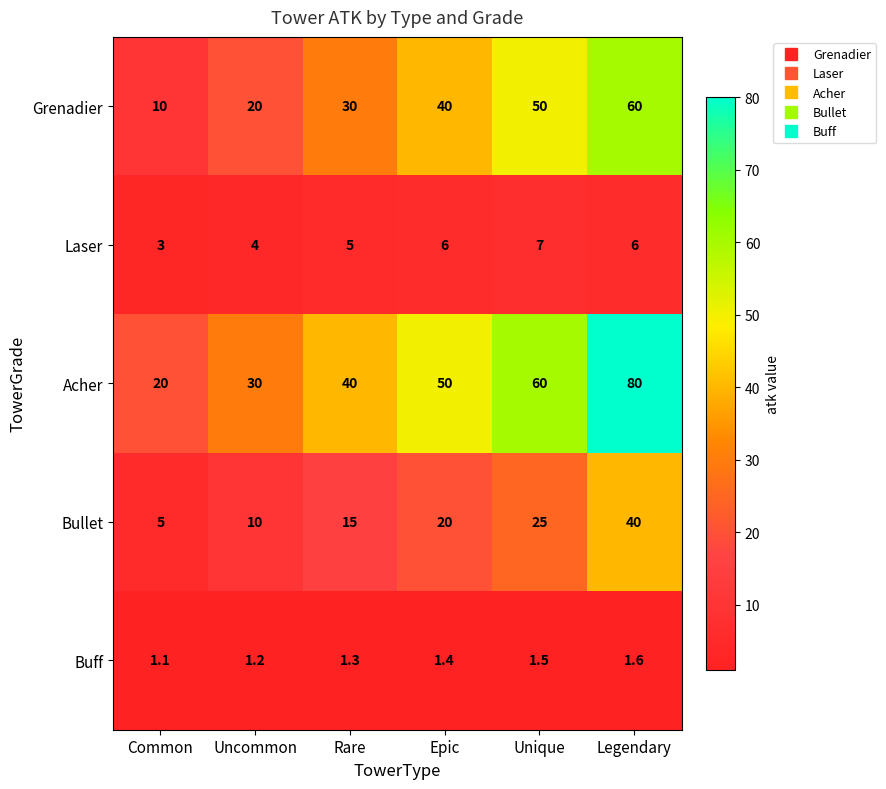

What is the greatest value displayed?

80.0